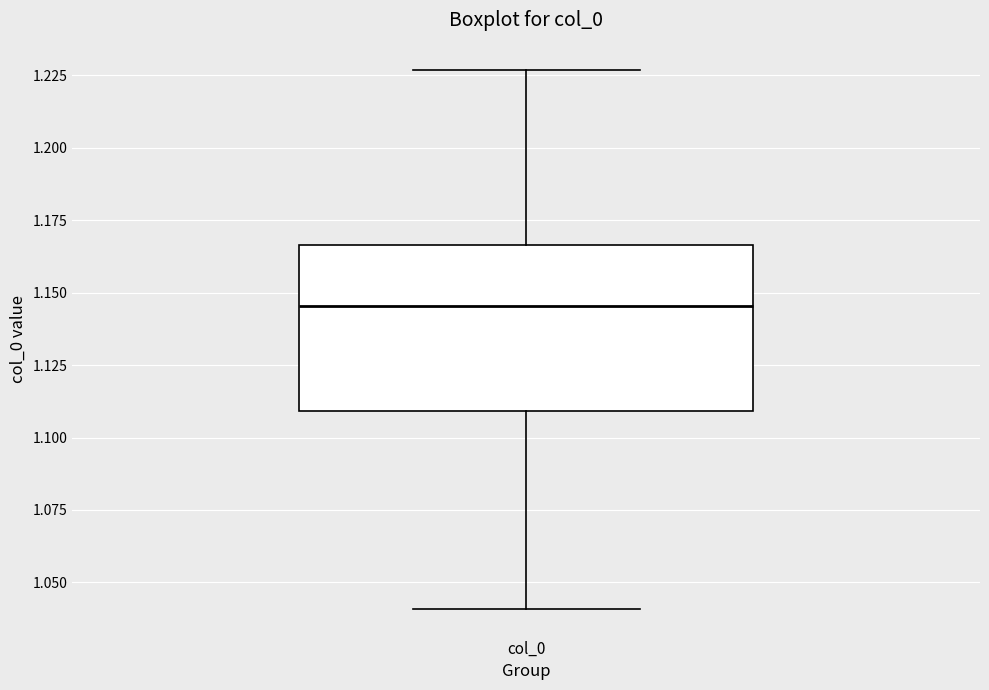

Transcribe this box plot: give where the median line is, the range the box spans, and where the two whiskers end, as read against the y-axis. The values are not printed on the chart, so give them approximately, as read against the axis.

median 1.145, box 1.110 to 1.165, whiskers 1.040 to 1.225